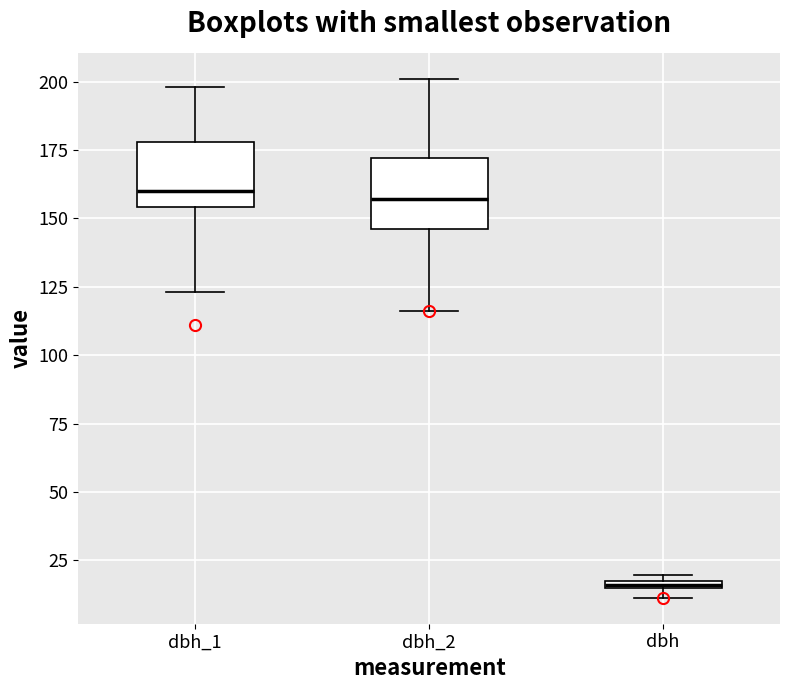

Where is the upper edge of the box for dbh_1 on the y-axis? The values are not printed on the chart, so give them approximately, as read against the axis.

180